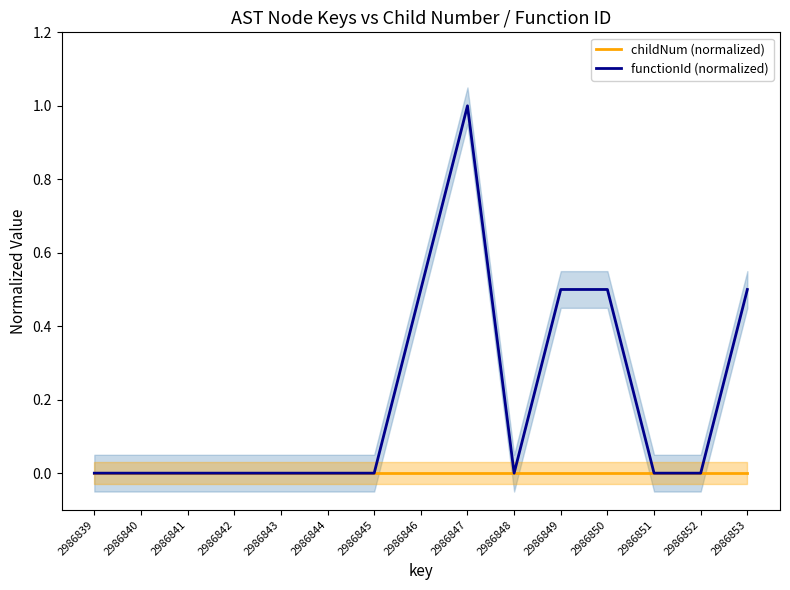

True or false: childNum (normalized) and functionId (normalized) intersect in this chart.

False